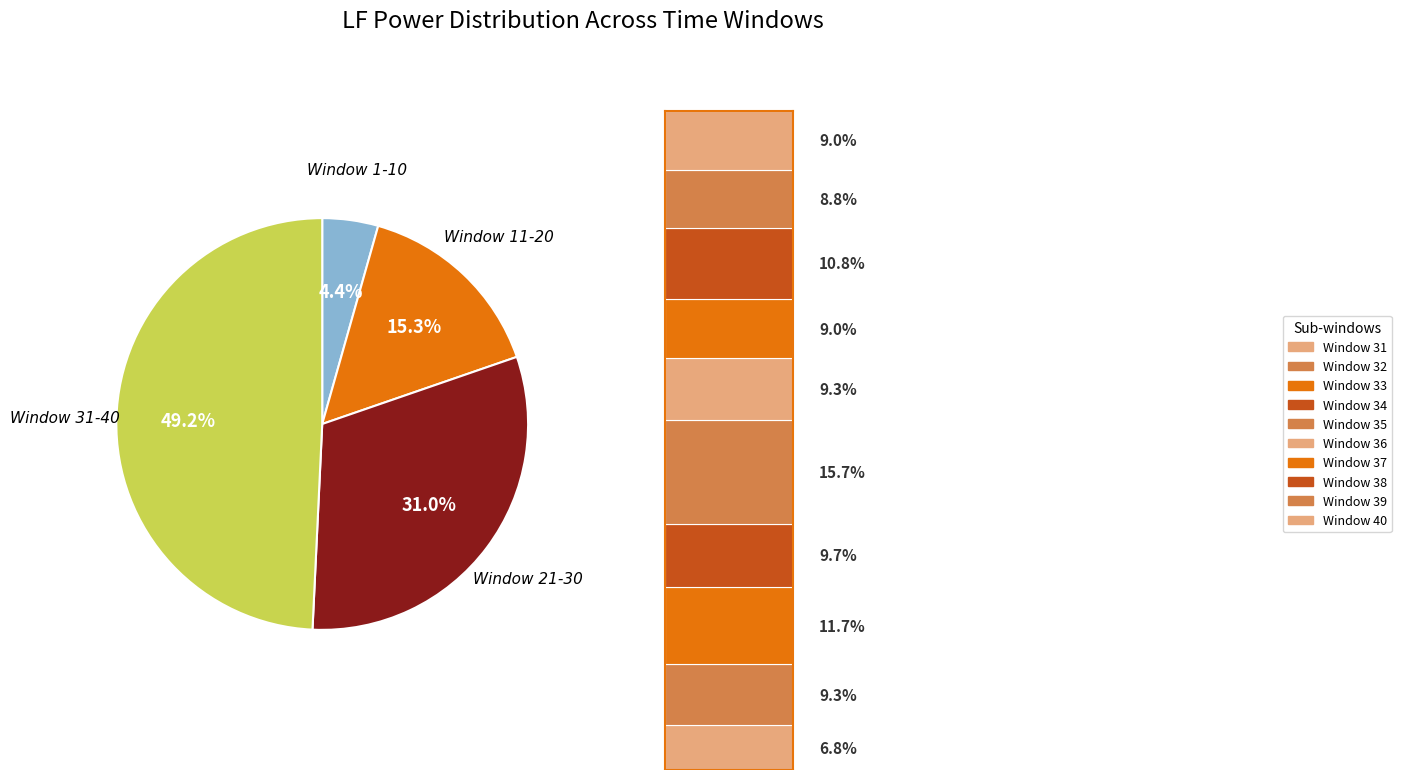

Which series has the widest spread of values?

Window 31-40